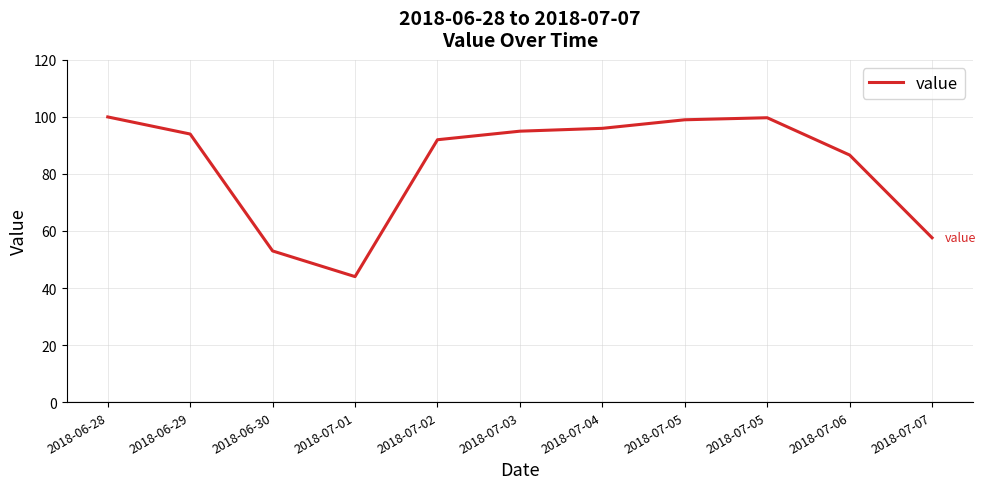

Reading left to right, what are all the values shown in this chart?

100.0	94.0	53.0	44.0	92.0	95.0	96.0	99.0	99.7	86.6	57.6